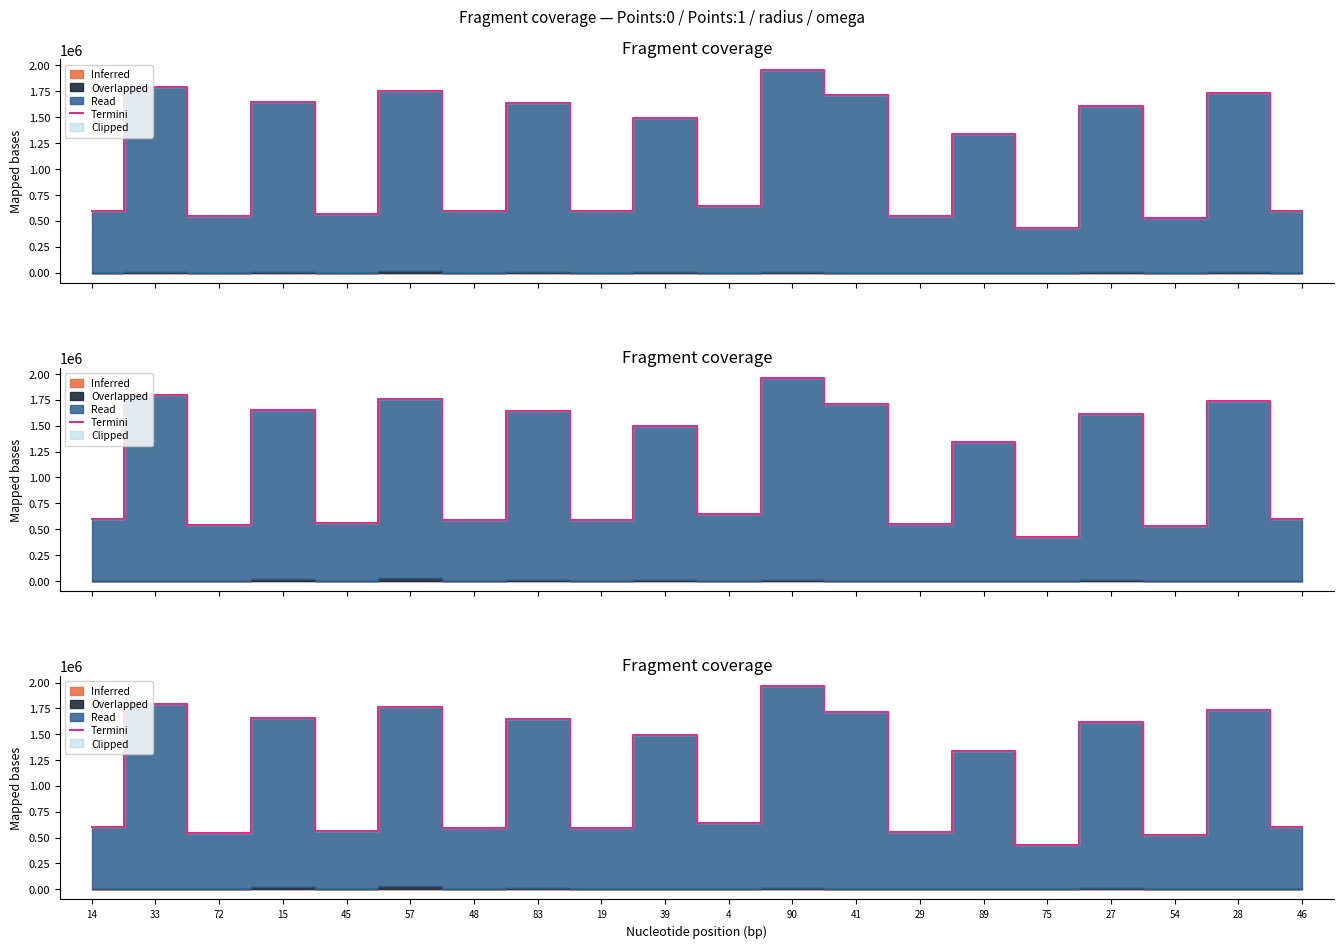

Approximately how many times larger is the value at 45 compared to 83?

0.3